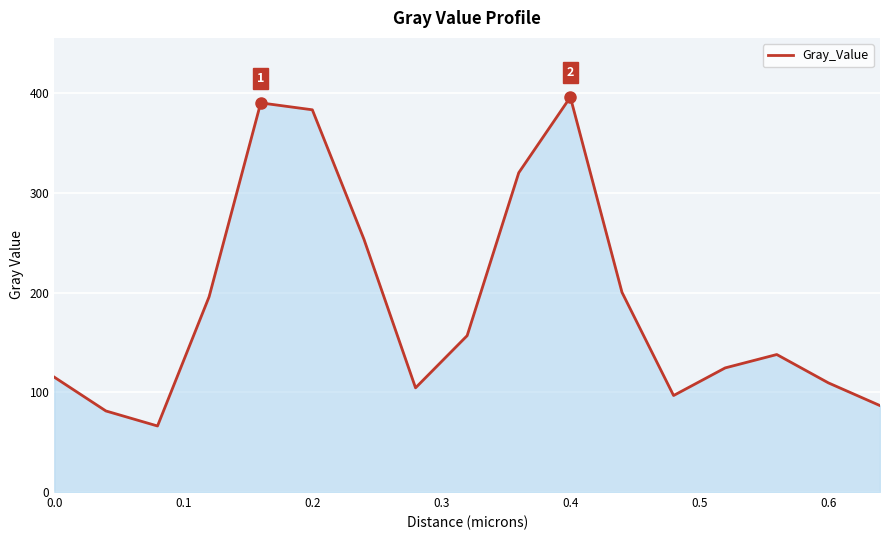

How many interior local valleys (lower than both neighbors) does the data have?

3